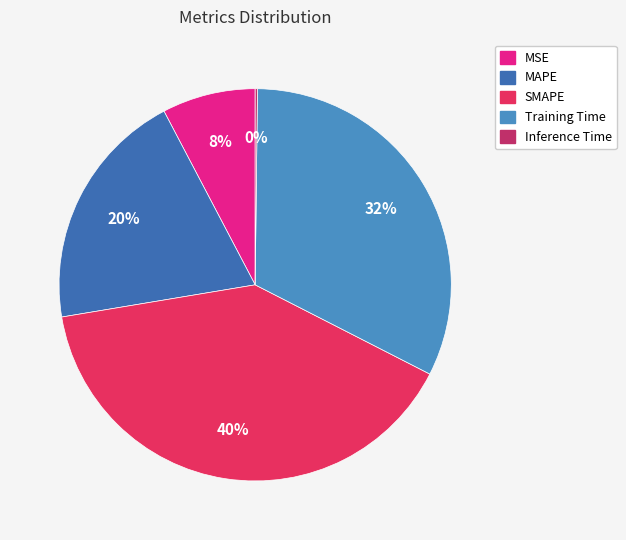

How many segments does this pie chart have?

5